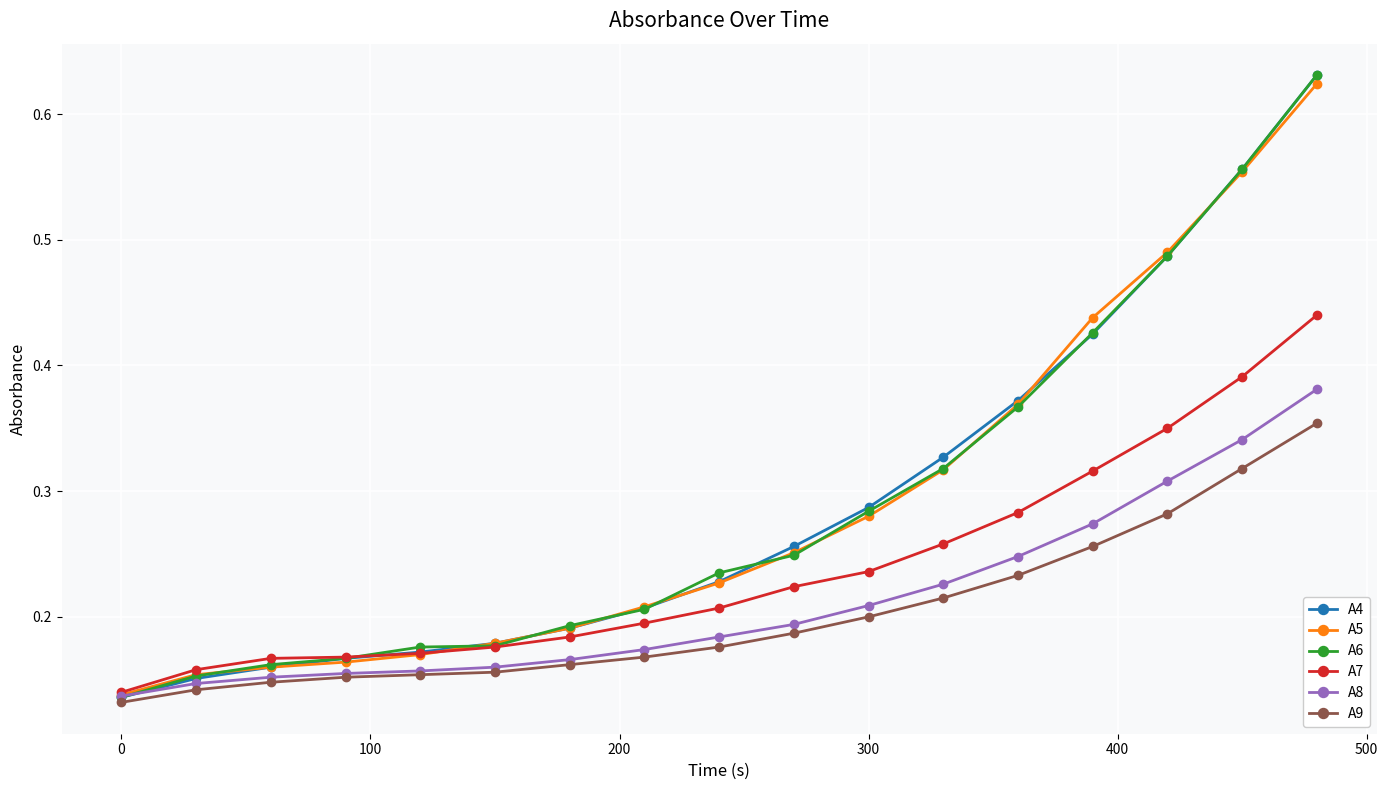

At how many categories does at least one series exceed 0?

17